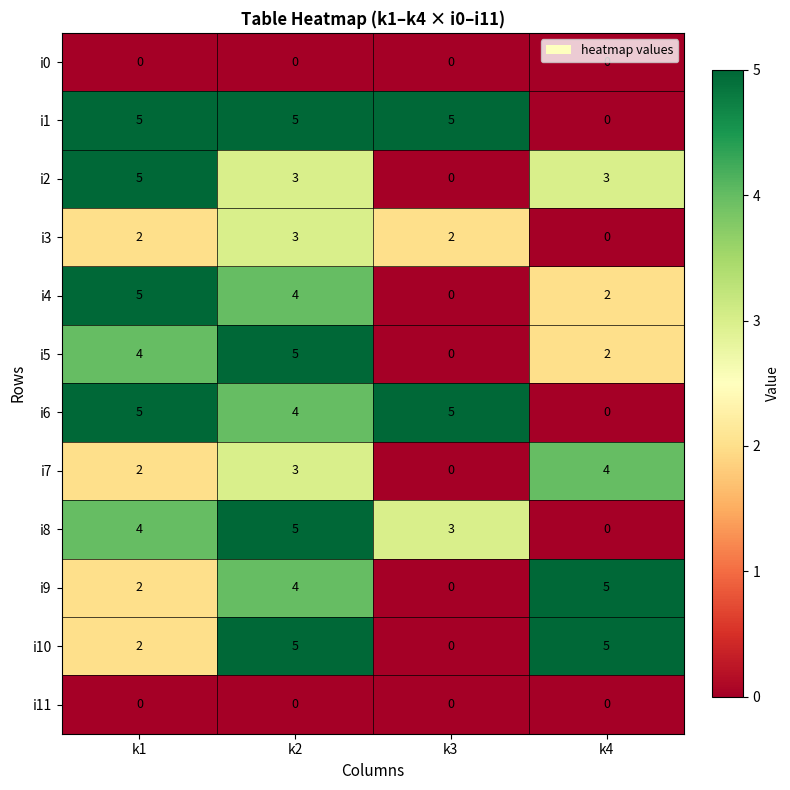

What is the sum of all i9 values?

11